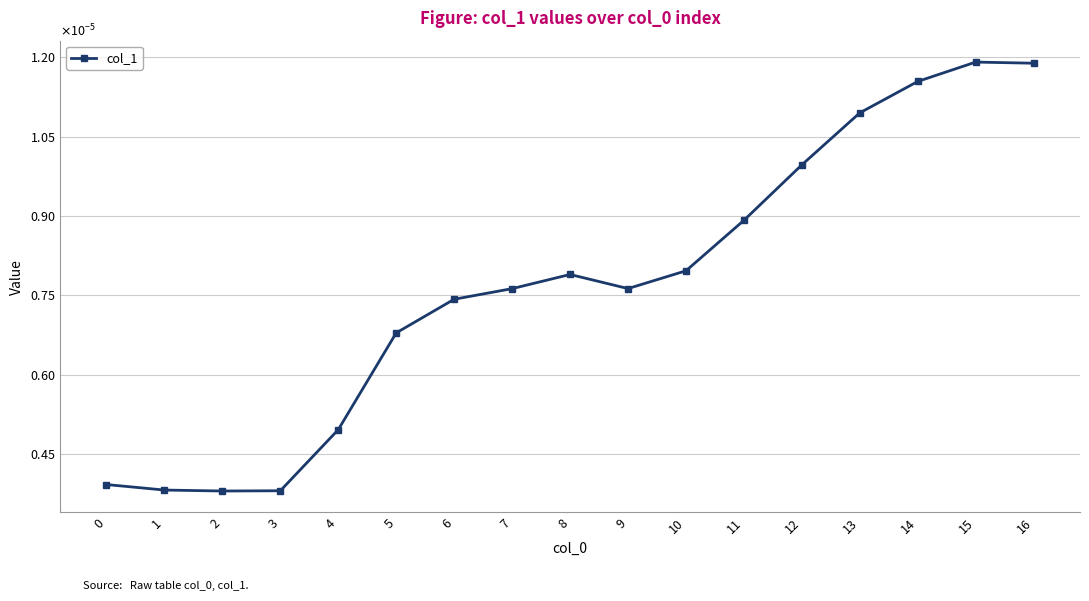

Is this an area chart (filled region under the line)?

No